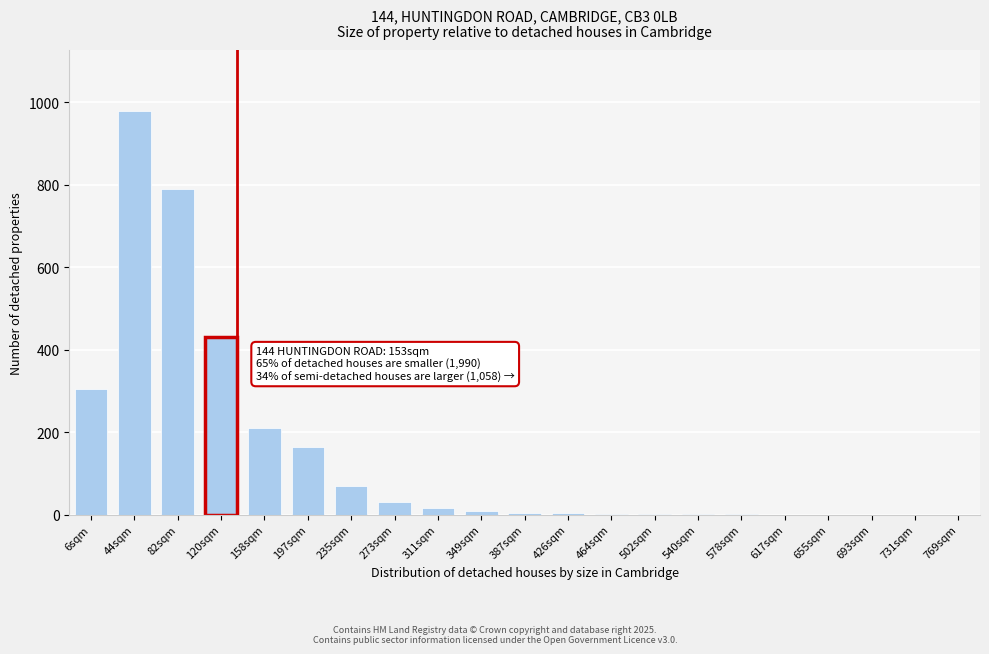

Which has a higher value, 693sqm or 6sqm?

6sqm